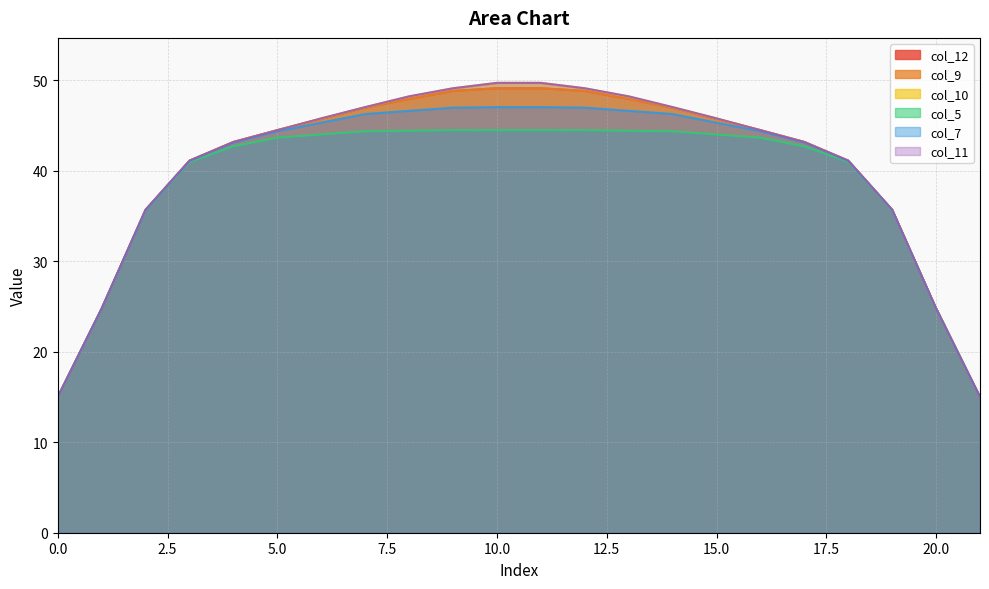

Reading left to right, list all the values displayed in this chart.

col_12: 0=15.0	1=24.8	2=35.7	3=41.1	4=43.2	5=44.5	6=45.7	7=47.0	8=47.9	9=48.8	10=49.1	11=49.1	12=48.8	13=47.9	14=47.0	15=45.7	16=44.5	17=43.2	18=41.1	19=35.7	20=24.8	21=15.0
col_9: 0=15.0	1=24.8	2=35.7	3=41.1	4=43.2	5=44.5	6=45.7	7=47.0	8=47.9	9=48.8	10=49.1	11=49.1	12=48.8	13=47.9	14=47.0	15=45.7	16=44.5	17=43.2	18=41.1	19=35.7	20=24.8	21=15.0
col_10: 0=15.0	1=24.8	2=35.7	3=41.1	4=43.2	5=44.5	6=45.8	7=47.0	8=48.2	9=49.1	10=49.7	11=49.7	12=49.1	13=48.2	14=47.0	15=45.8	16=44.5	17=43.2	18=41.1	19=35.7	20=24.8	21=15.0
col_5: 0=15.0	1=24.8	2=35.6	3=41.0	4=42.7	5=43.7	6=44.0	7=44.4	8=44.4	9=44.5	10=44.5	11=44.5	12=44.5	13=44.4	14=44.4	15=44.0	16=43.7	17=42.7	18=41.0	19=35.6	20=24.8	21=15.0
col_7: 0=15.0	1=24.8	2=35.7	3=41.1	4=43.1	5=44.4	6=45.3	7=46.3	8=46.6	9=47.0	10=47.0	11=47.0	12=47.0	13=46.6	14=46.3	15=45.3	16=44.4	17=43.1	18=41.1	19=35.7	20=24.8	21=15.0
col_11: 0=15.0	1=24.8	2=35.7	3=41.1	4=43.2	5=44.5	6=45.8	7=47.0	8=48.2	9=49.1	10=49.7	11=49.7	12=49.1	13=48.2	14=47.0	15=45.8	16=44.5	17=43.2	18=41.1	19=35.7	20=24.8	21=15.0